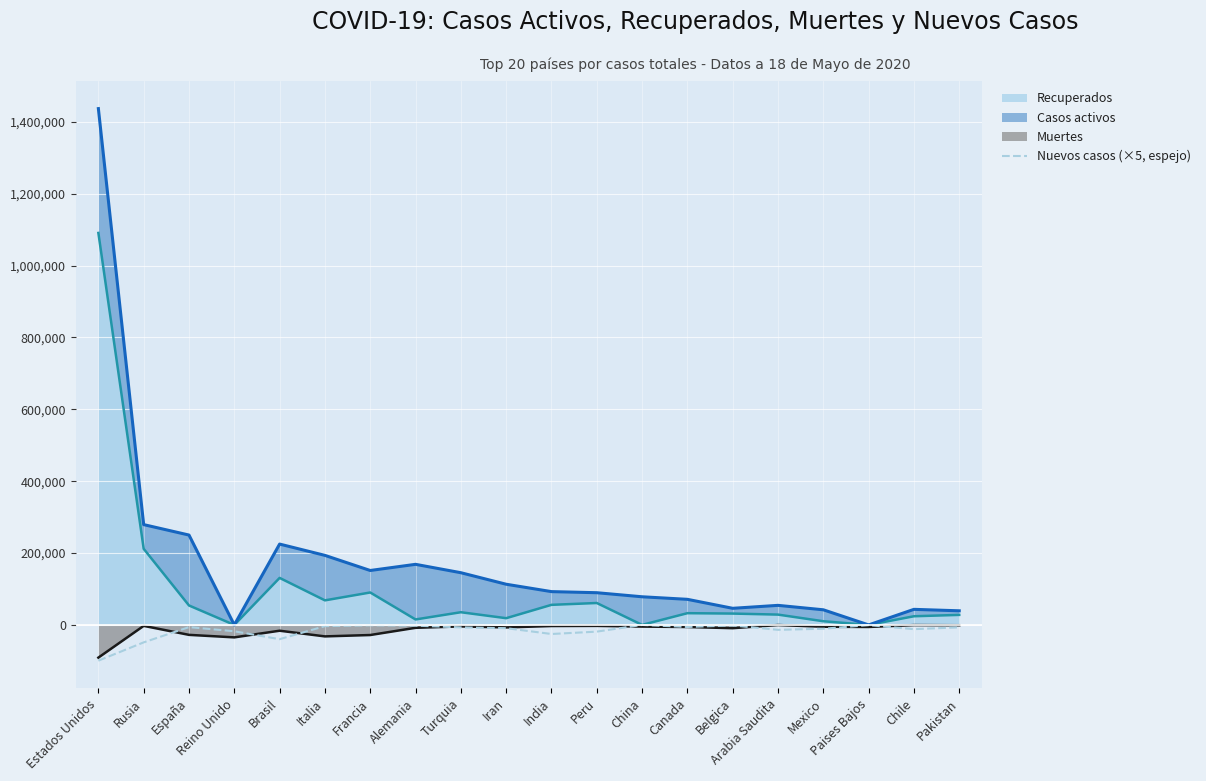

At which label is the value closest to -49742?

Rusia